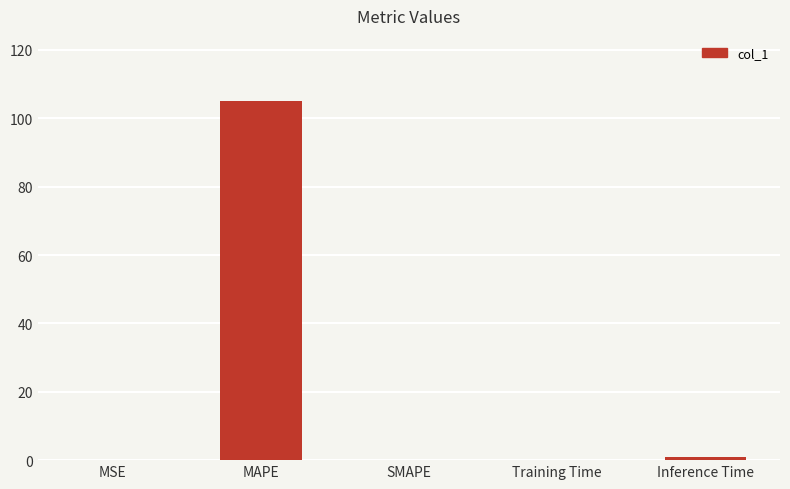

How many categories are shown in the chart?

5